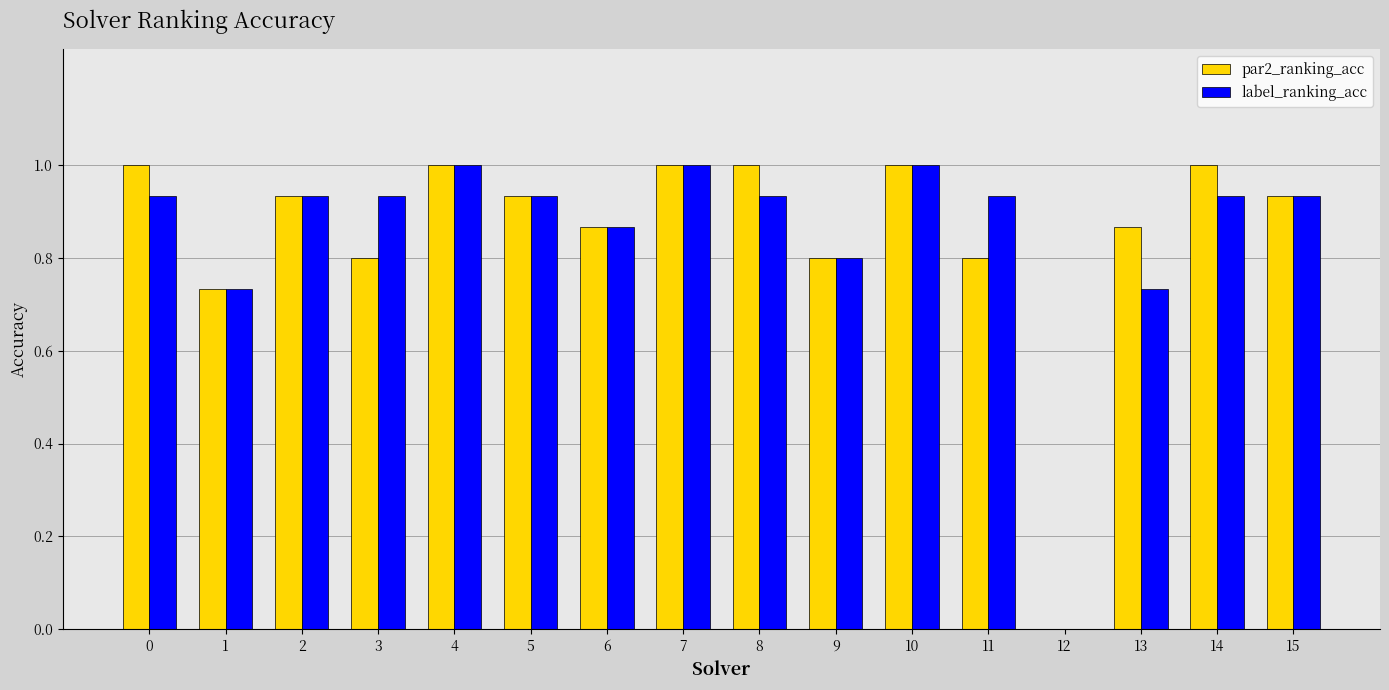

What is the greatest value displayed?

1.0